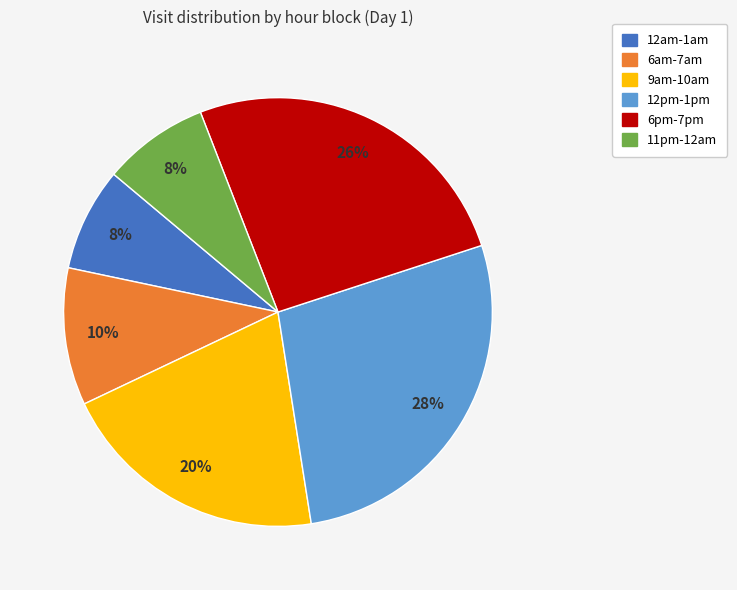

Is there a majority slice in this chart?

No